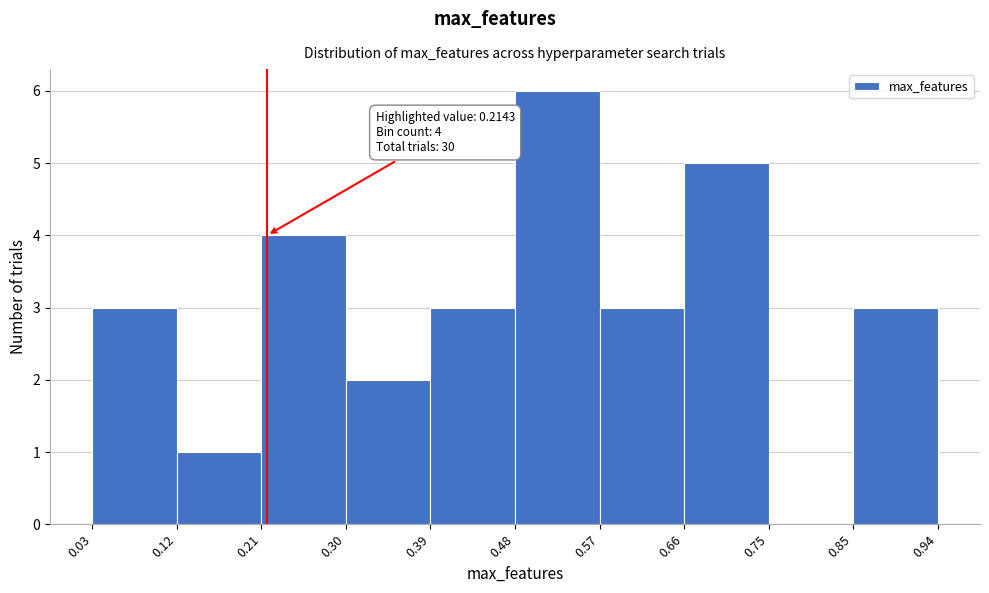

Over which range of the x-axis is the bar tallest?

0.48 to 0.57